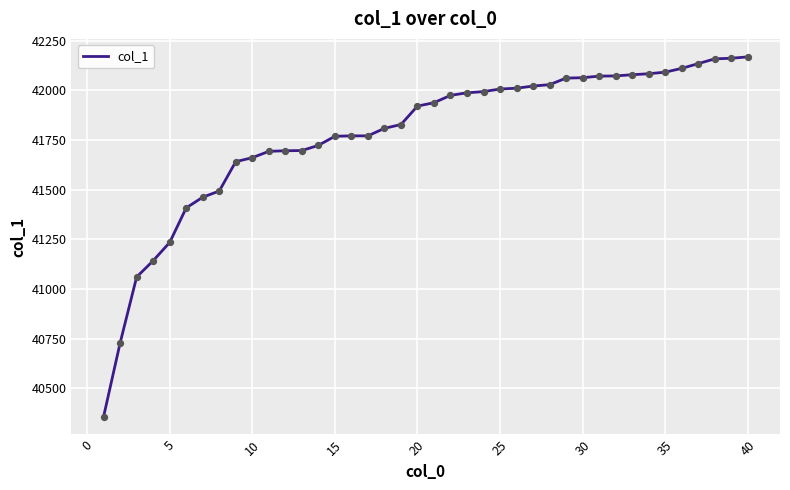

What is the difference between the maximum and minimum values?

1812